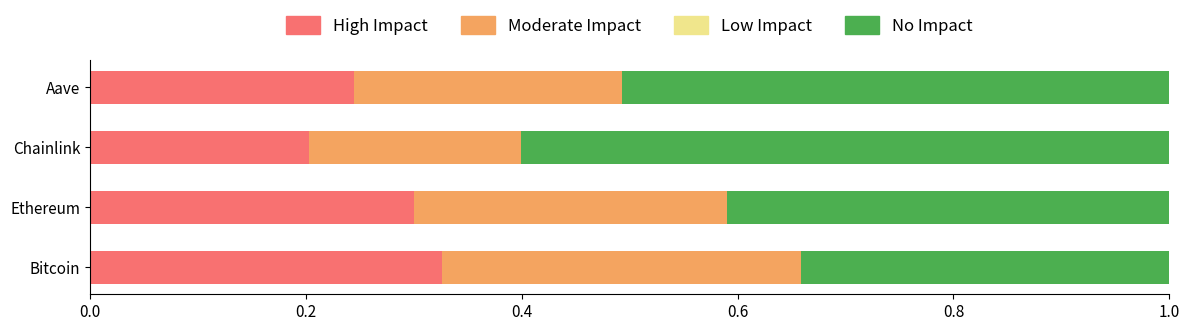

What is the total value across all series at Chainlink?

1.0